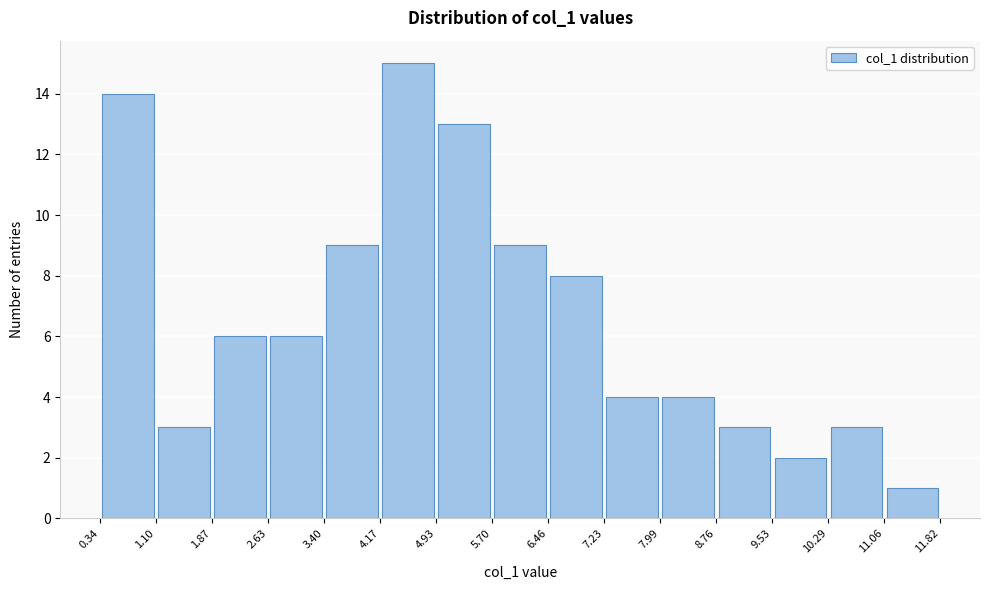

How tall is the bar that spans 6.46 to 7.23 on the x-axis? The values are not printed on the chart, so give them approximately, as read against the axis.

8